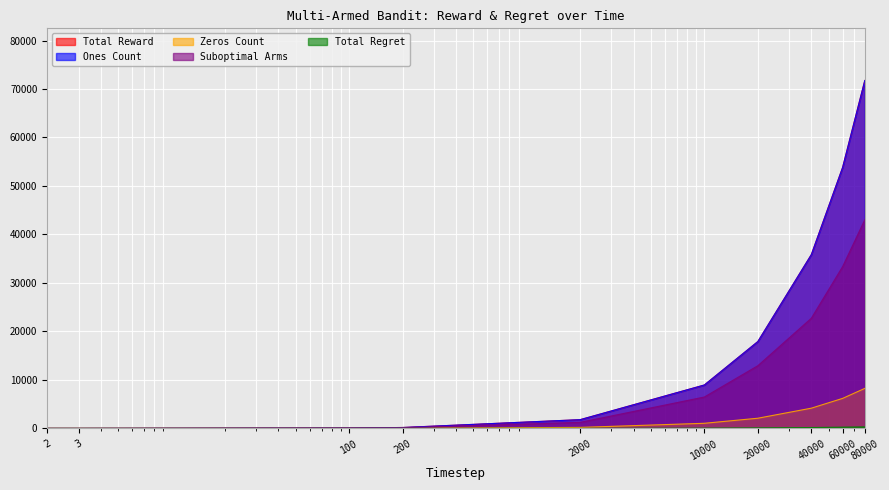

Where is Suboptimal Arms nearest to the value 21513?

40000